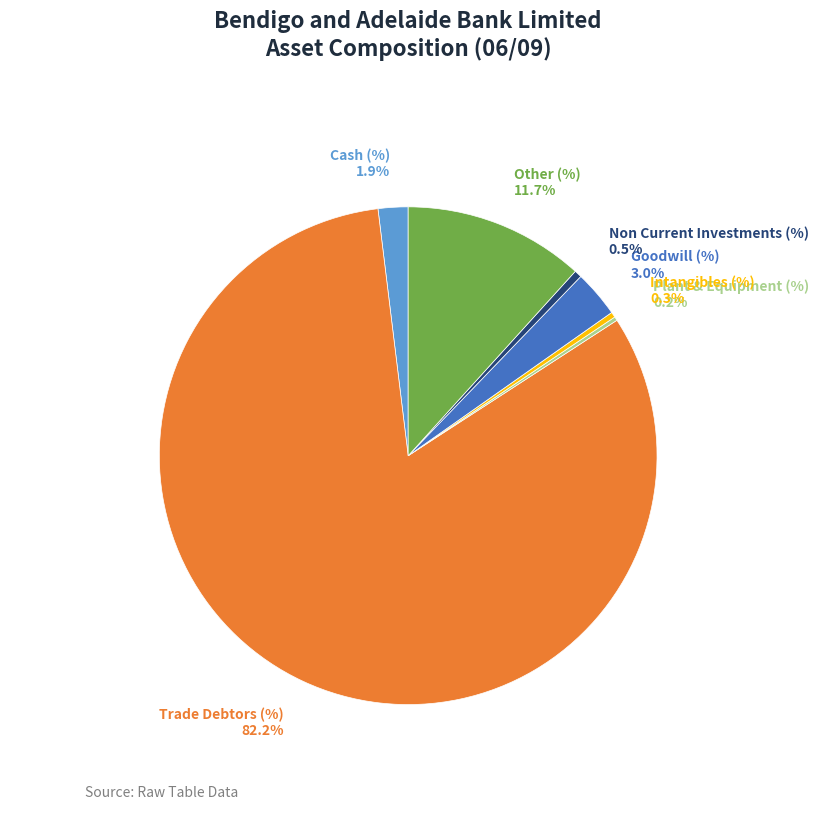

Is there a majority slice in this chart?

Yes